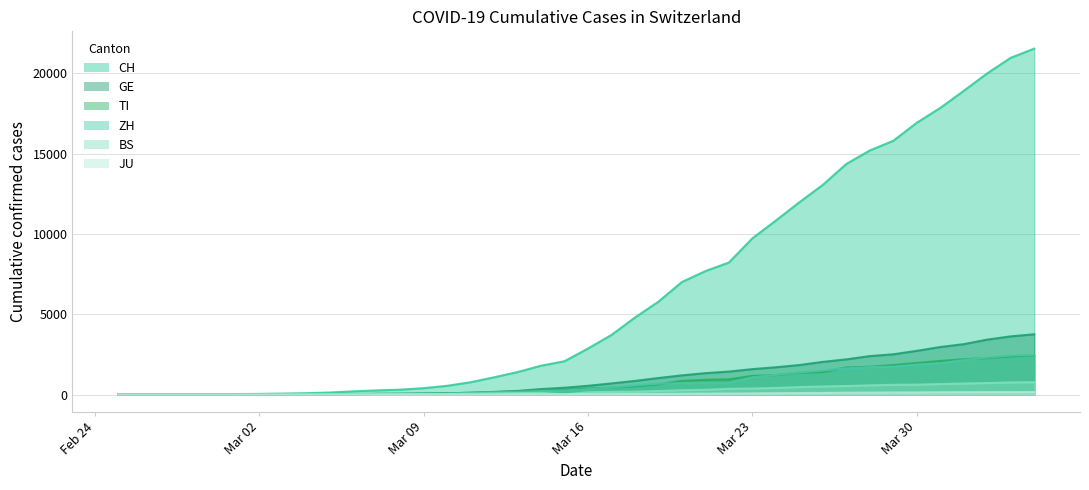

What is the value of the TI point at the 13th from the left?

49